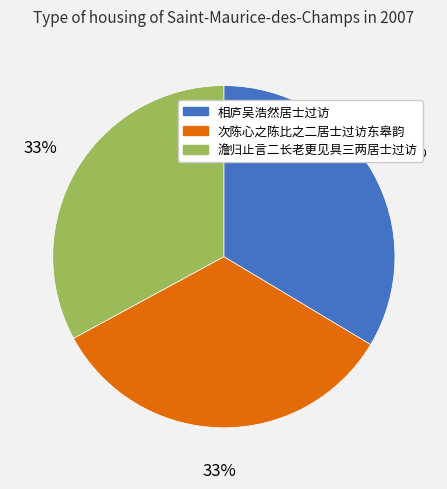

Does any single category account for the majority?

No